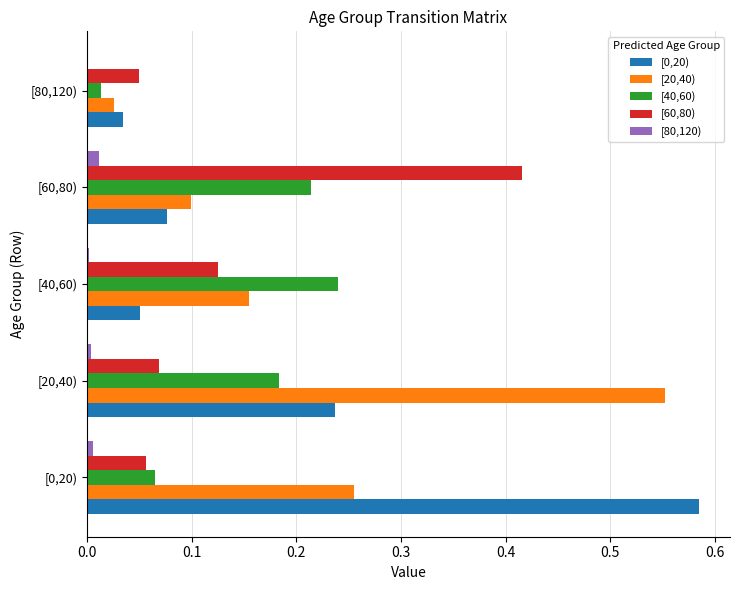

Count the number of categories in the chart.

5